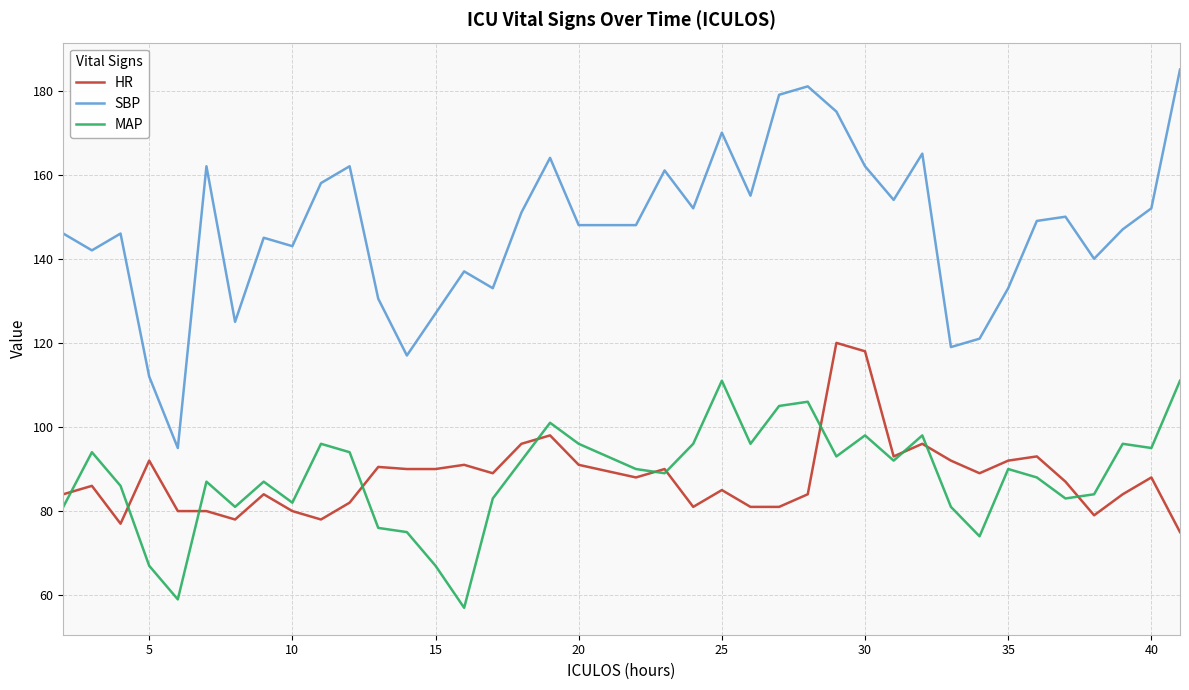

What is the maximum value for HR?

120.0